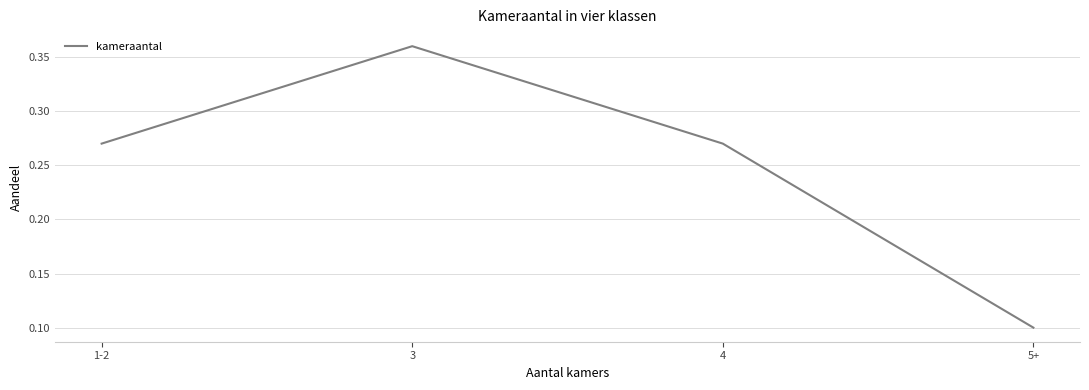

What is the minimum value shown in the chart?

0.1